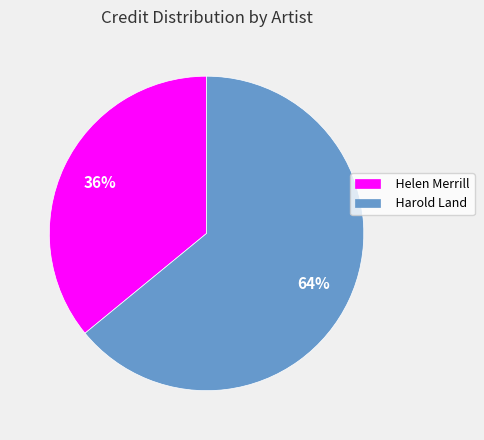

What percentage is the Harold Land slice, to the nearest percent?

64%